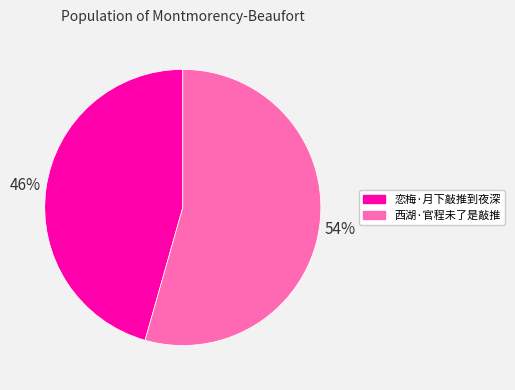

Rank the categories by value from lowest to highest.

恋梅·月下敲推到夜深, 西湖·官程未了是敲推